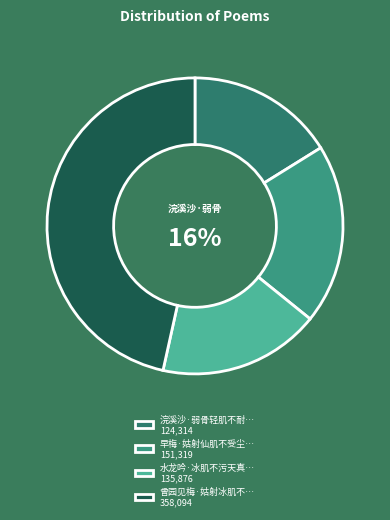

True or false: 水龙吟·冰肌不污天真 accounts for 9% of the total.

False